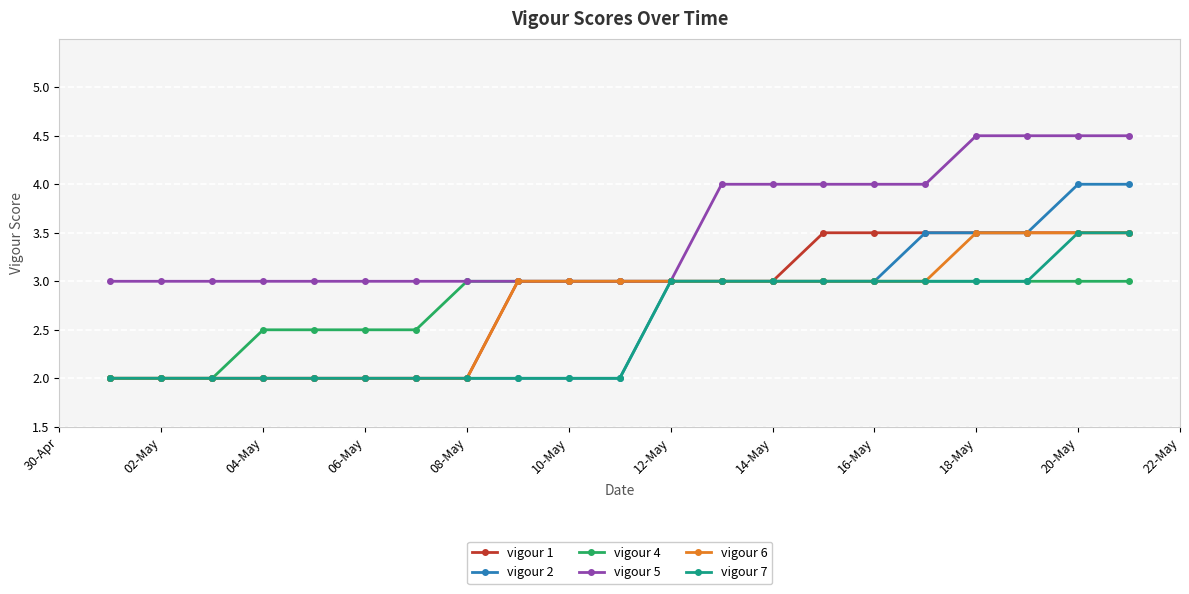

What is the average value of the vigour 1 series?

2.8